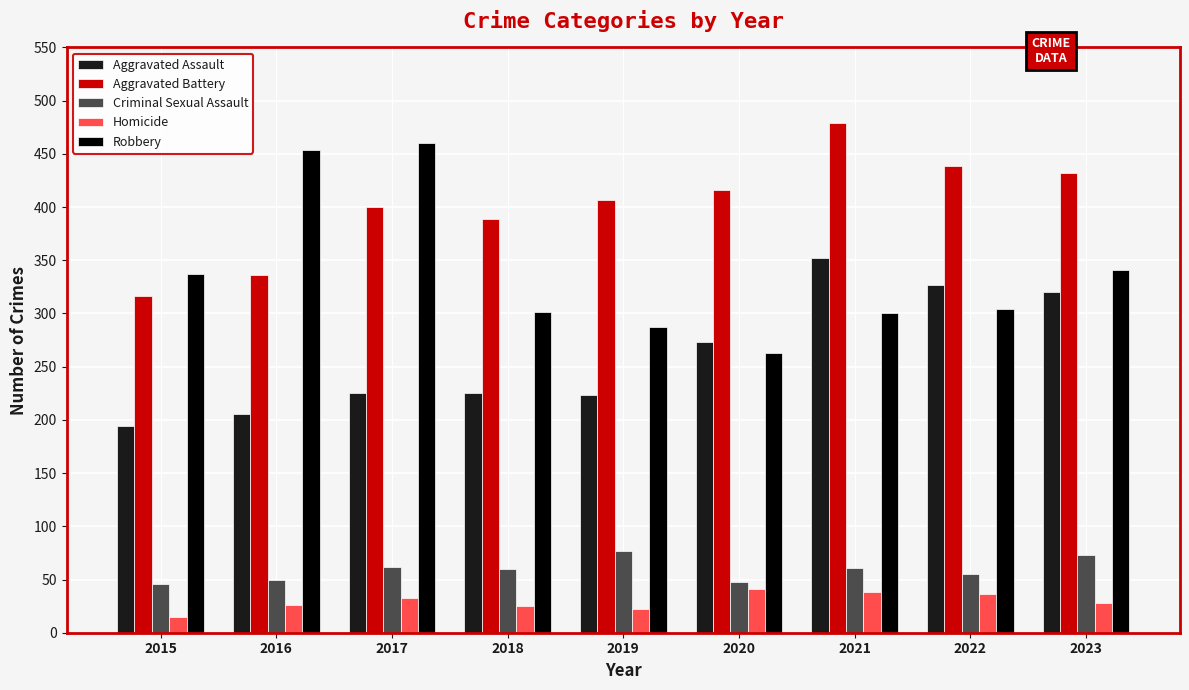

What is the sum of the Homicide values at 2020 and 2019?

63